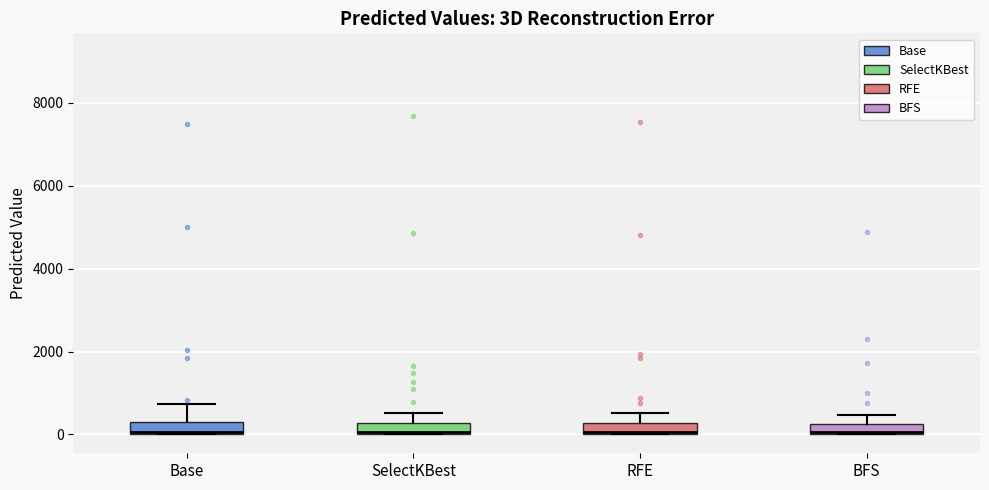

Where is the upper edge of the box for Base on the y-axis? The values are not printed on the chart, so give them approximately, as read against the axis.

400